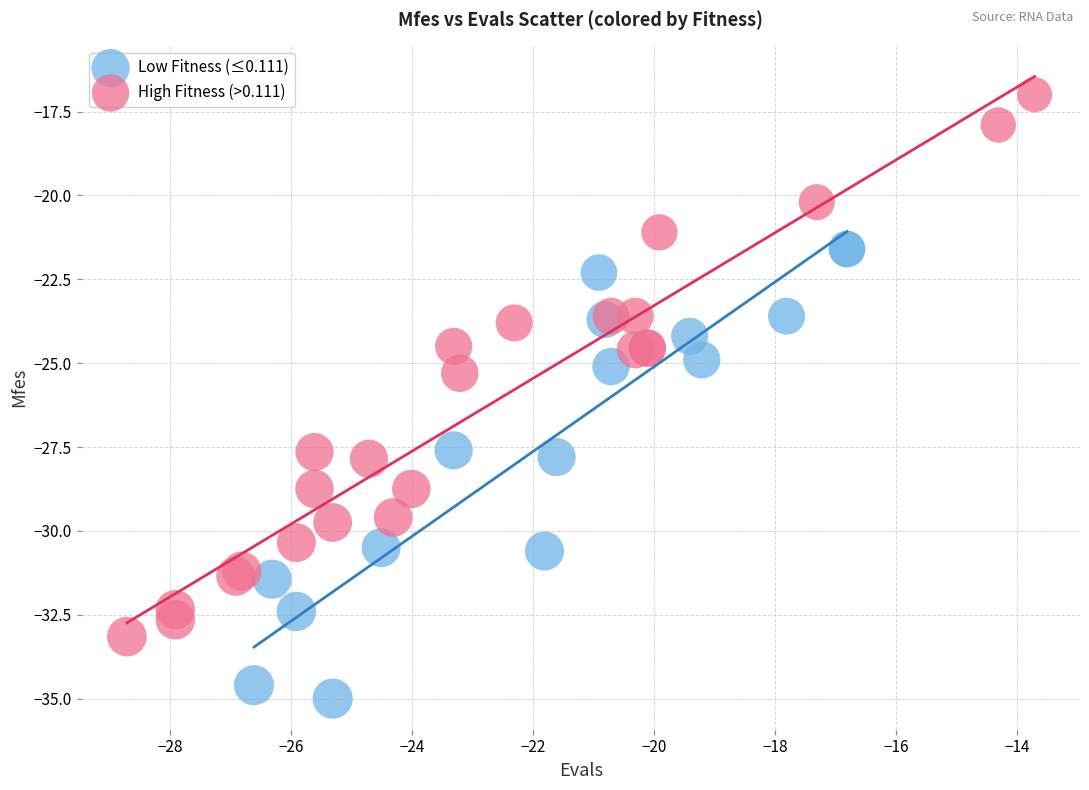

What are all the series names shown in the legend?

Low Fitness (≤0.111), High Fitness (>0.111)